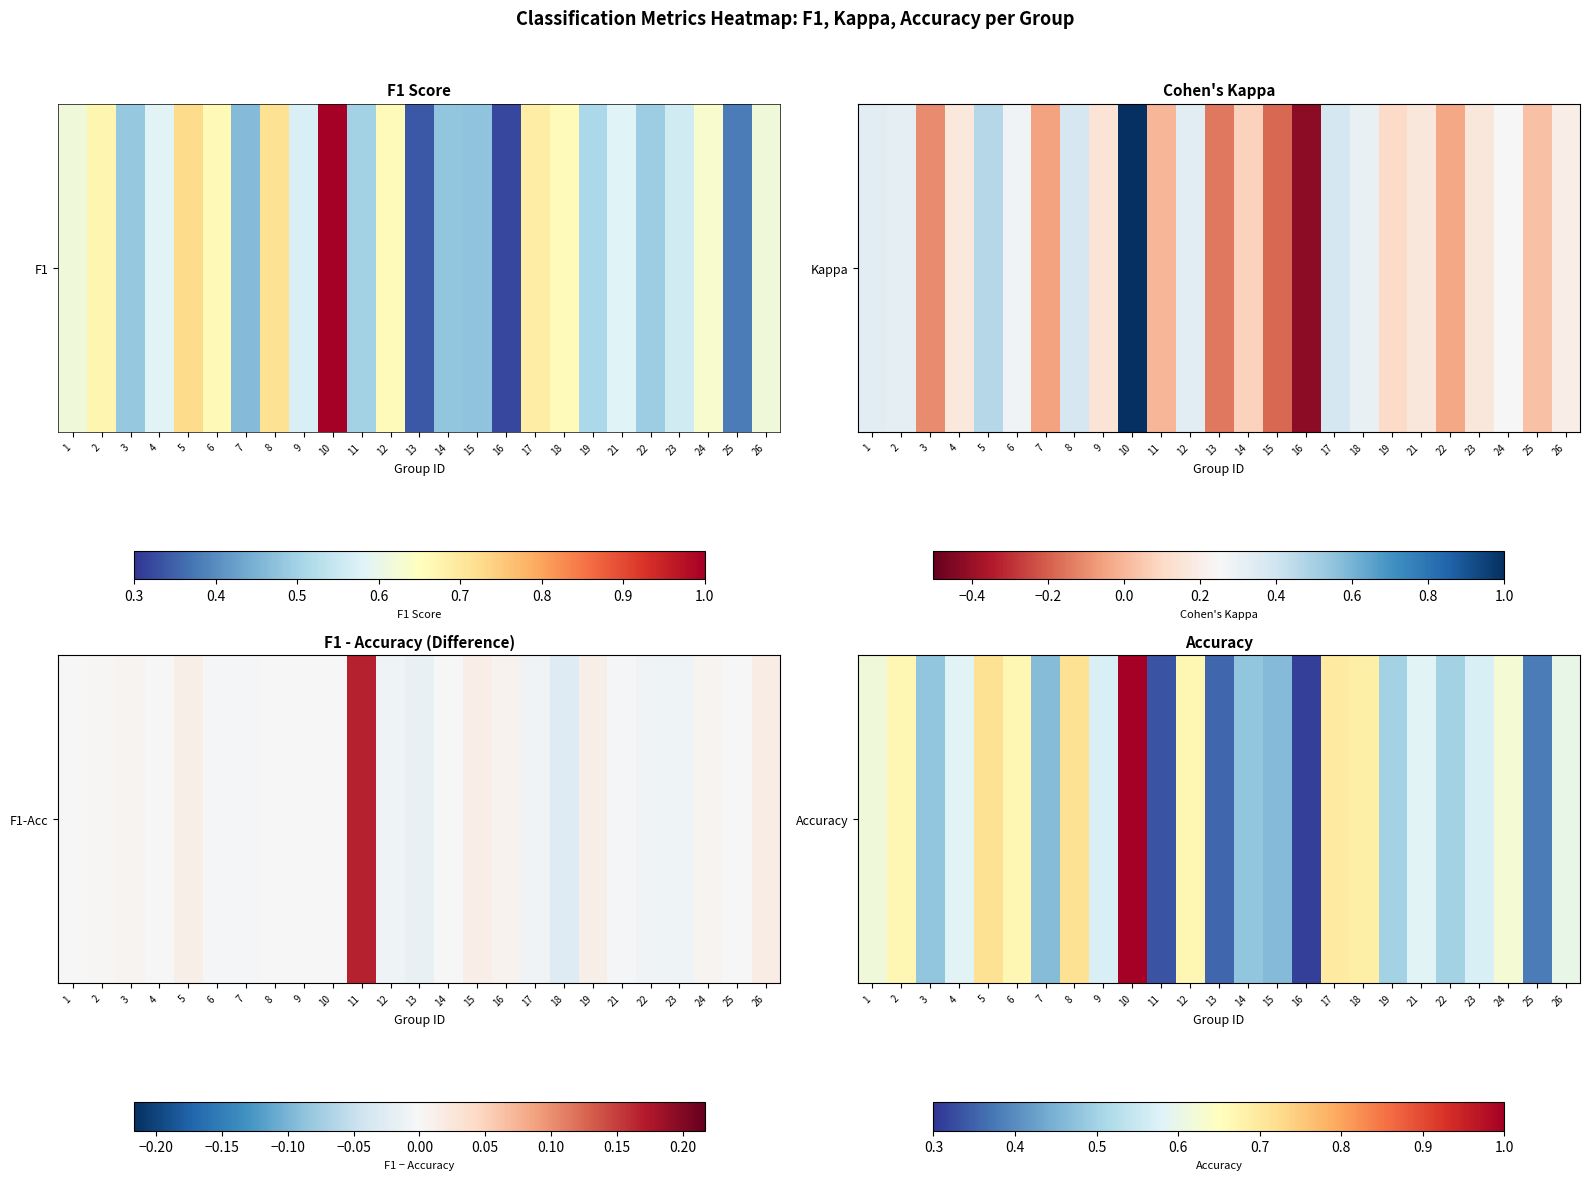

What is the change in value from 19 to 24?

+0.1